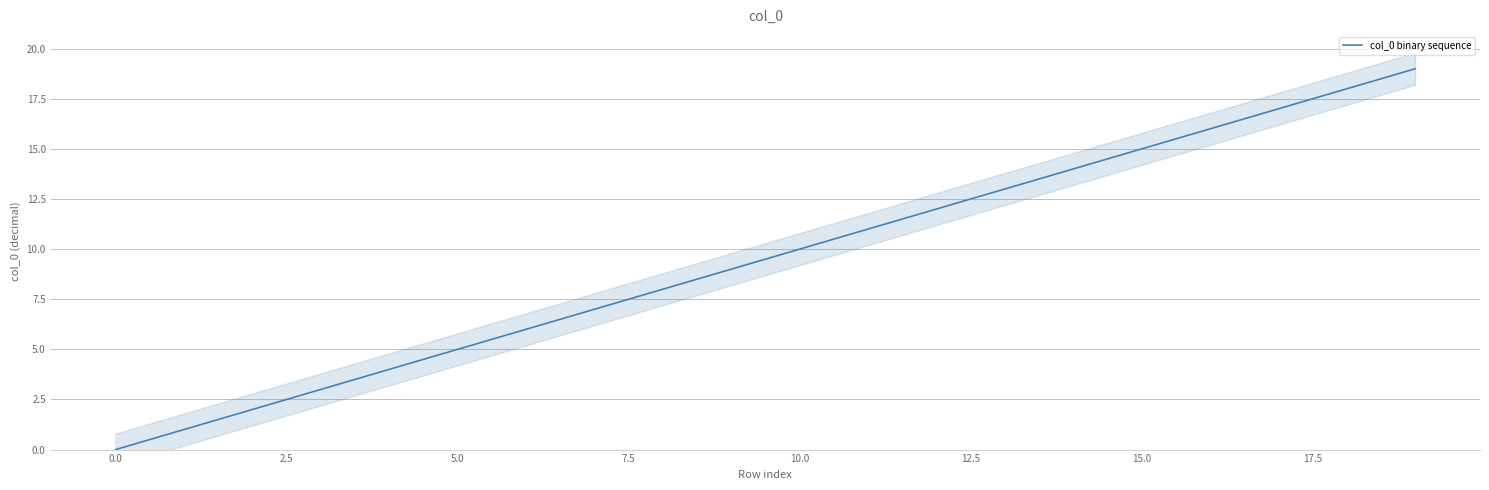

How many data points are above 10?

9